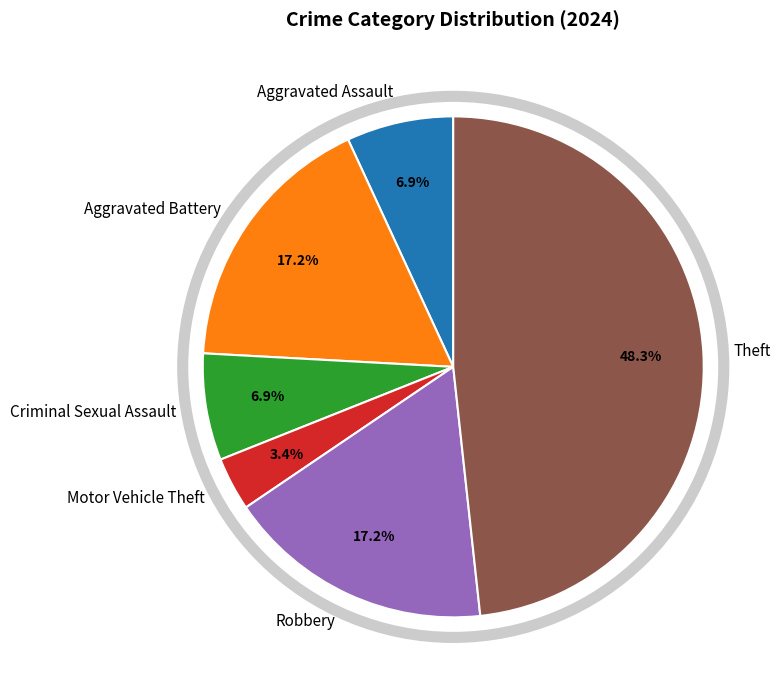

What percentage is the Criminal Sexual Assault slice, to the nearest percent?

7%